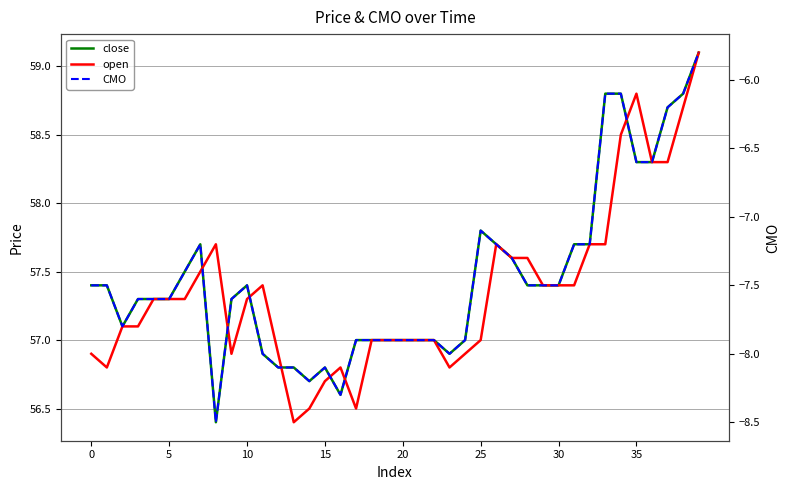

What is the sum of the CMO values at 22 and 39?

-13.7